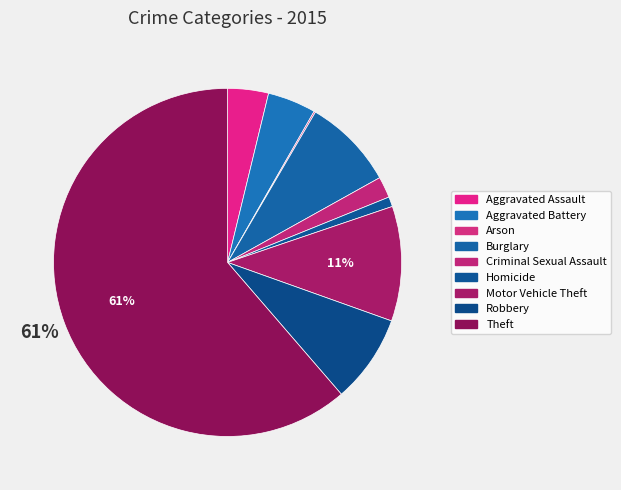

What is the smallest slice in the pie chart?

Arson